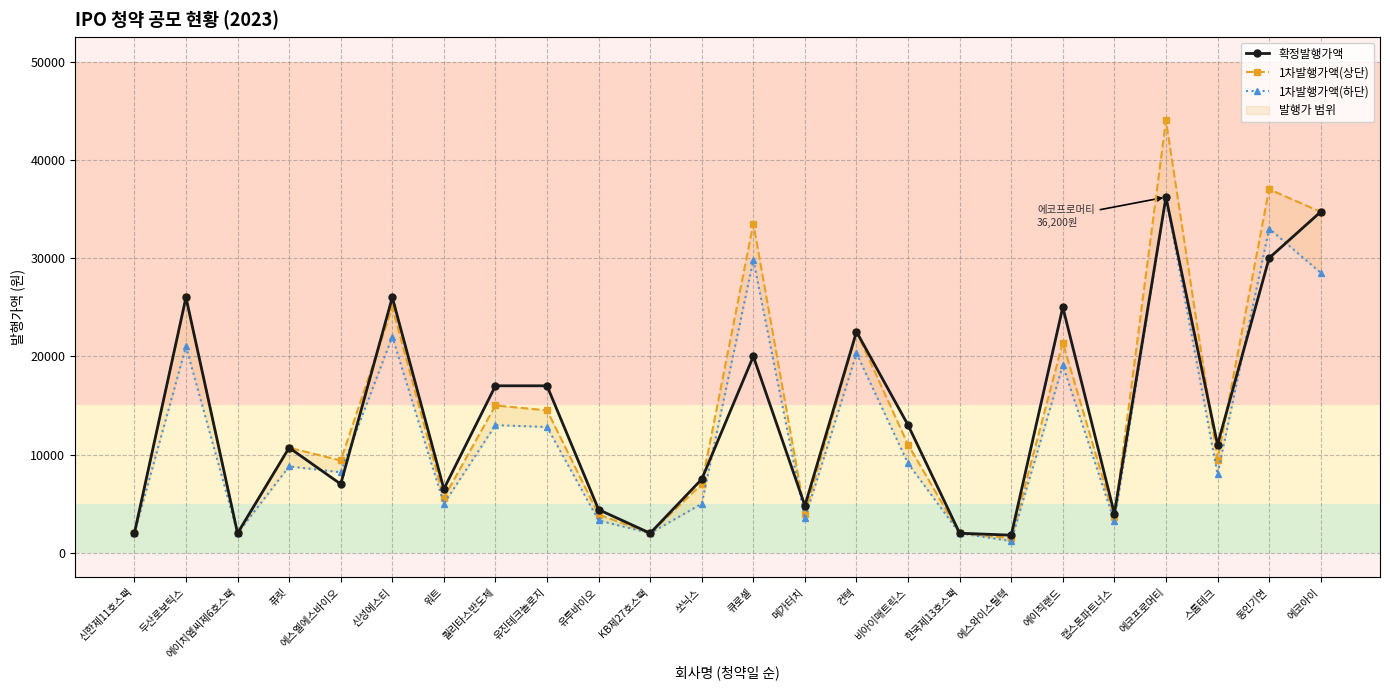

How many values in the 1차발행가액(상단) series are below 10700?

12